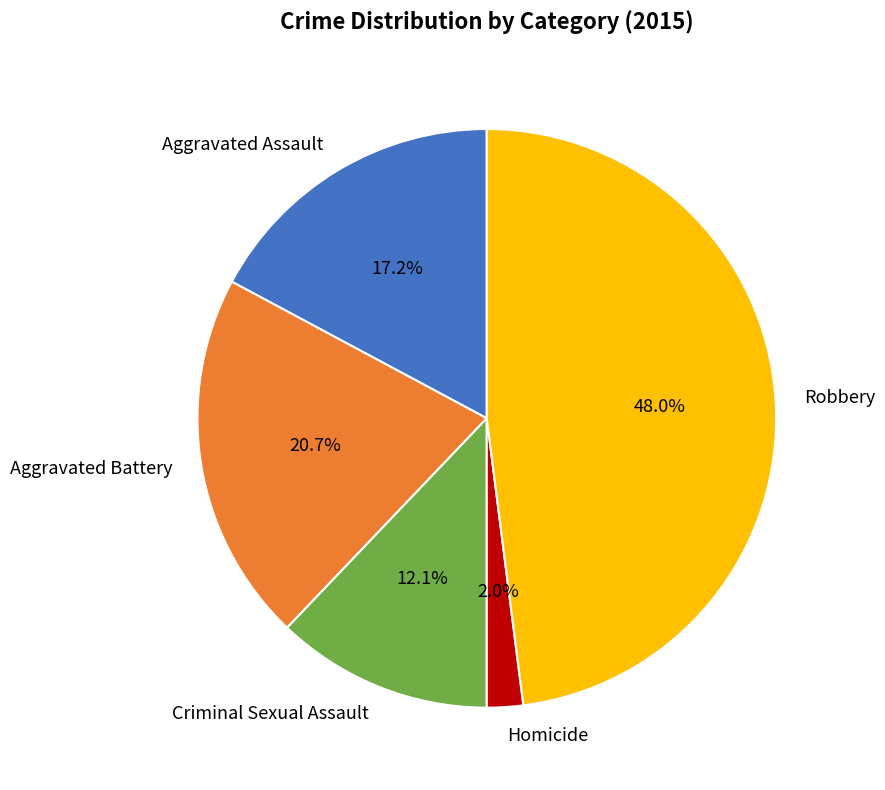

Count the number of slices in the pie.

5